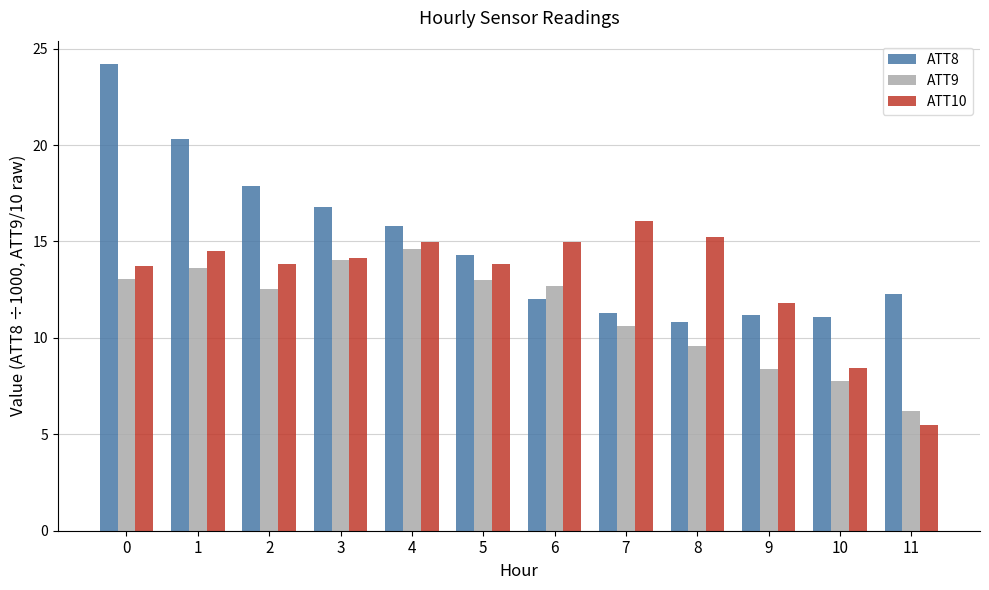

Where is ATT10 nearest to the value 10?

10